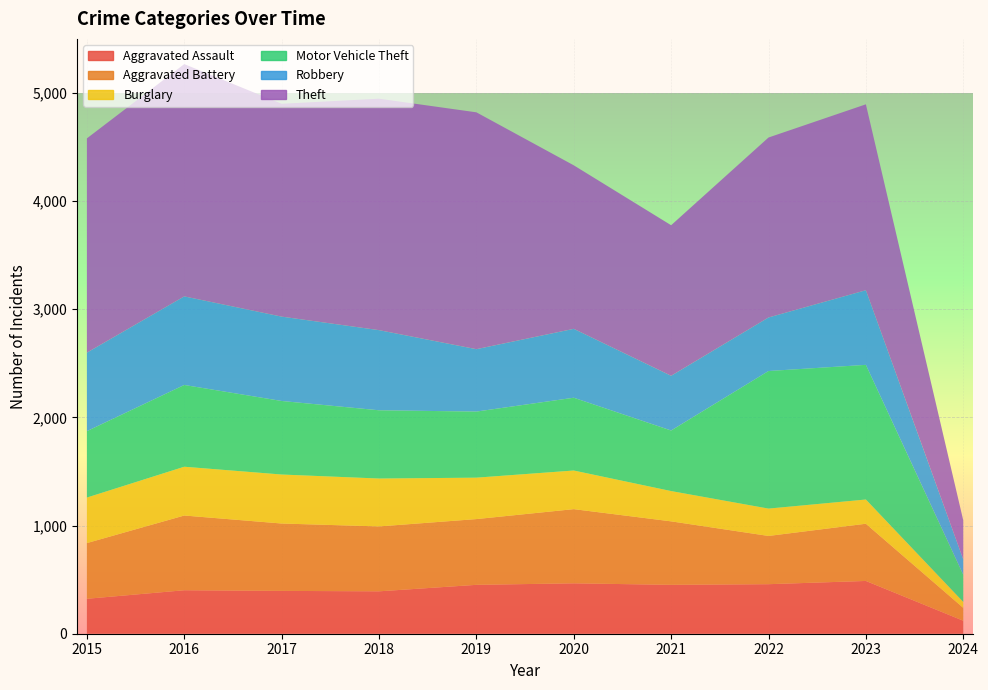

Reading right to left, extract all data points from this chart.

Aggravated Assault: 120	488	458	452	466	452	392	396	402	323
Aggravated Battery: 119	529	446	587	686	608	600	623	691	515
Burglary: 55	224	253	280	357	383	443	453	451	421
Motor Vehicle Theft: 252	1245	1272	560	673	611	631	680	756	614
Robbery: 142	690	495	506	637	577	741	780	819	726
Theft: 360	1719	1664	1392	1512	2190	2140	1968	2148	1981